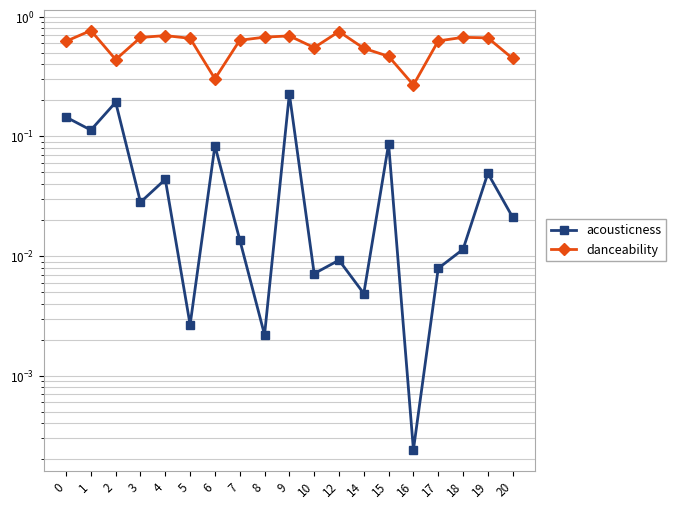

Does the chart display data point markers on the line(s)?

Yes